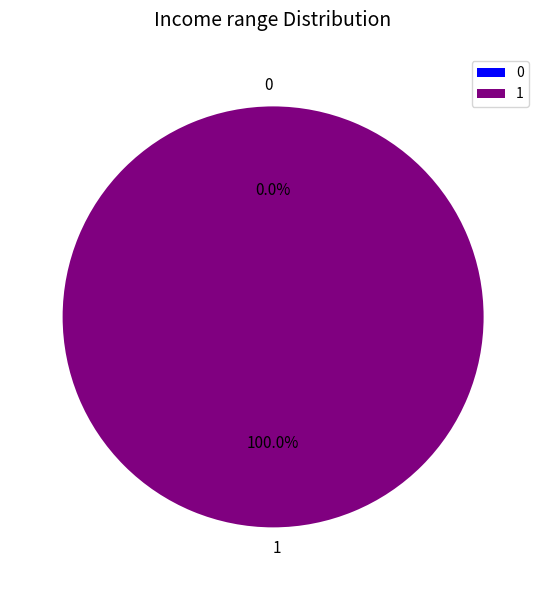

What is the change in value from 0 to 1?

+1